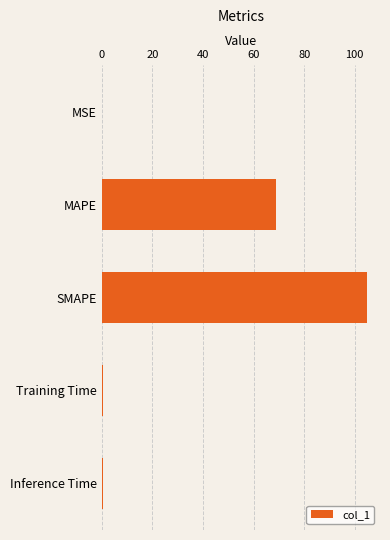

Which category has the highest value across all series?

SMAPE